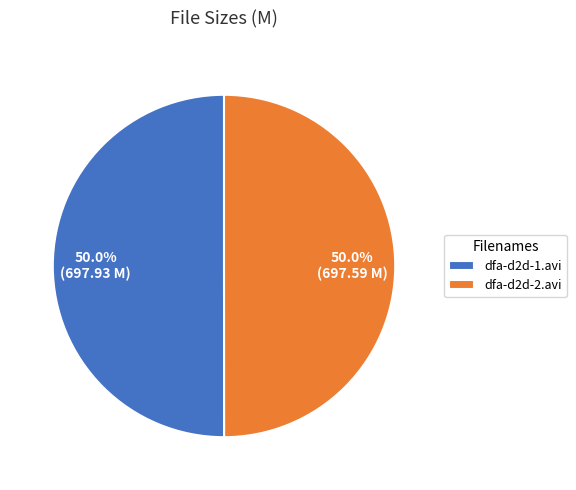

Combined, do dfa-d2d-1.avi and dfa-d2d-2.avi account for over 50%?

Yes